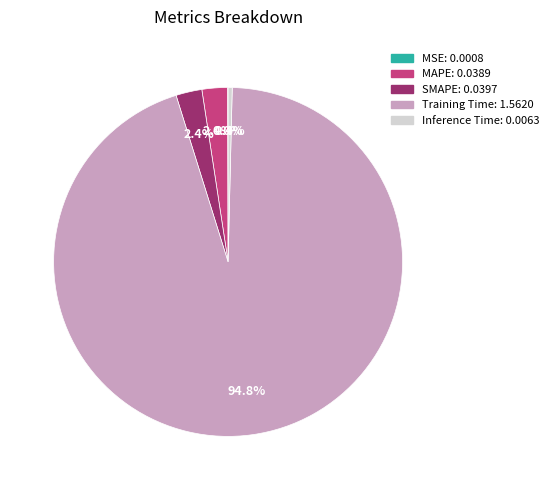

To the nearest percent, what is the difference between the Inference Time and Training Time slice percentages?

94%